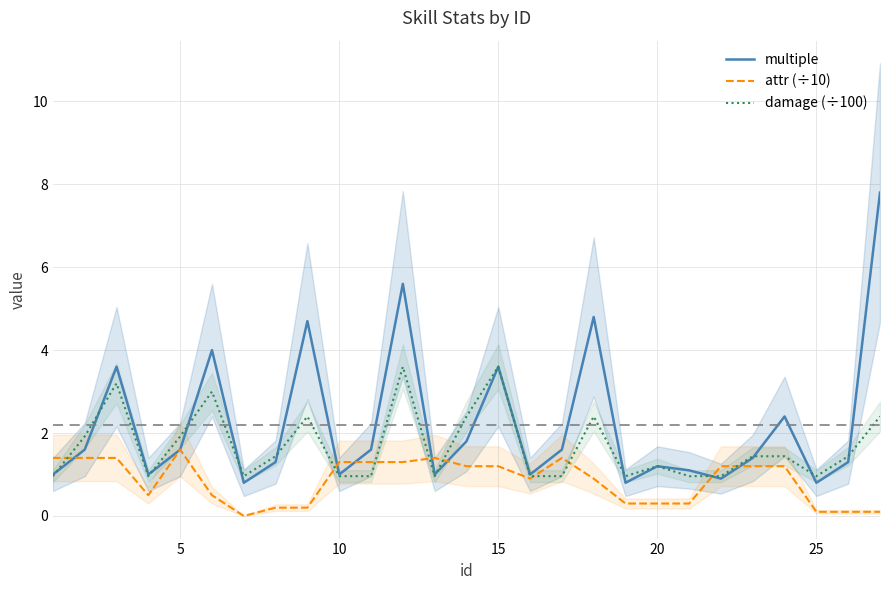

Rank the series by their average value, from lowest to highest.

attr (÷10), damage (÷100), multiple